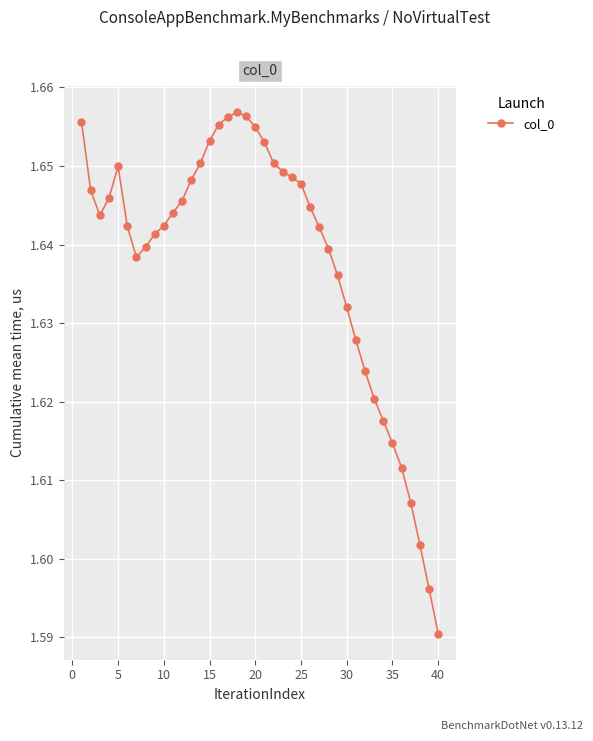

Count the values in the range 1 to 2.

40